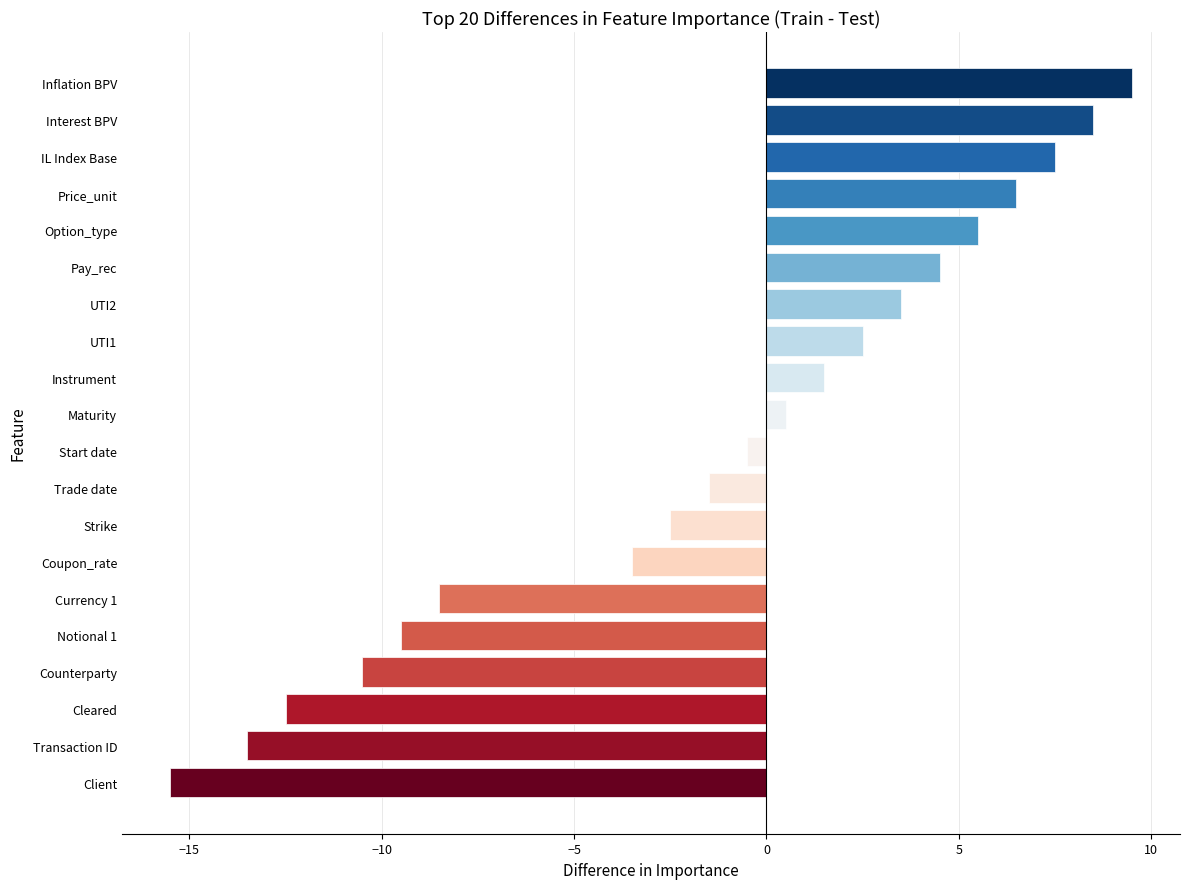

The chart shows a value of -2.9 at Currency 1. True or false?

False